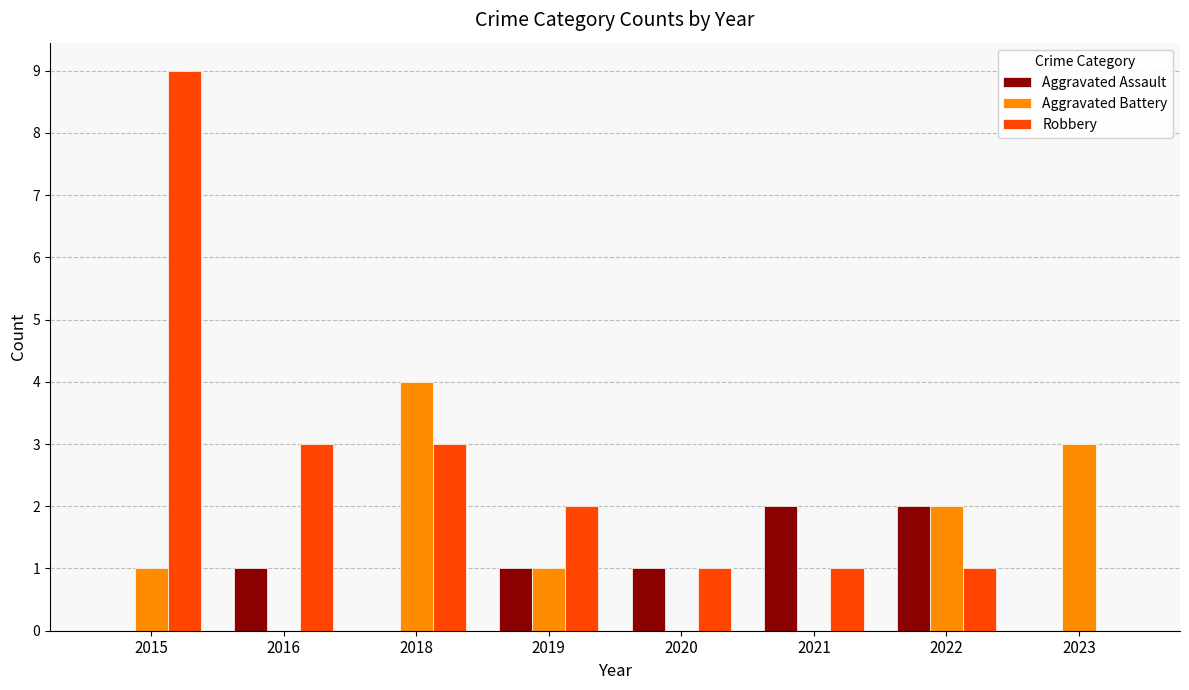

Which series has the largest total across all categories?

Robbery